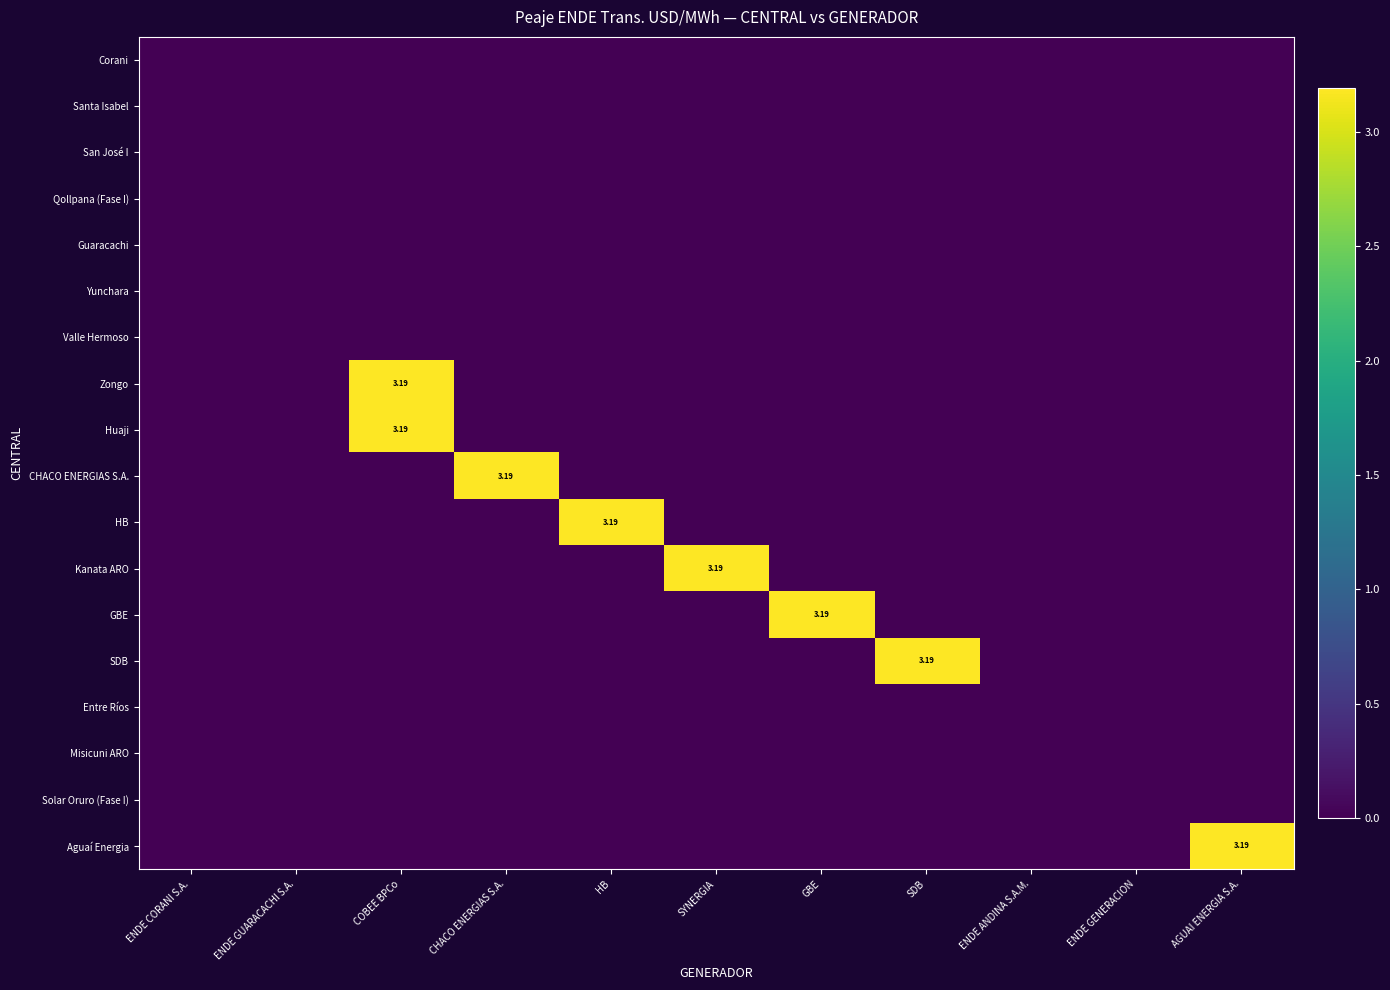

Count the HB values in the range 0 to 1.

10